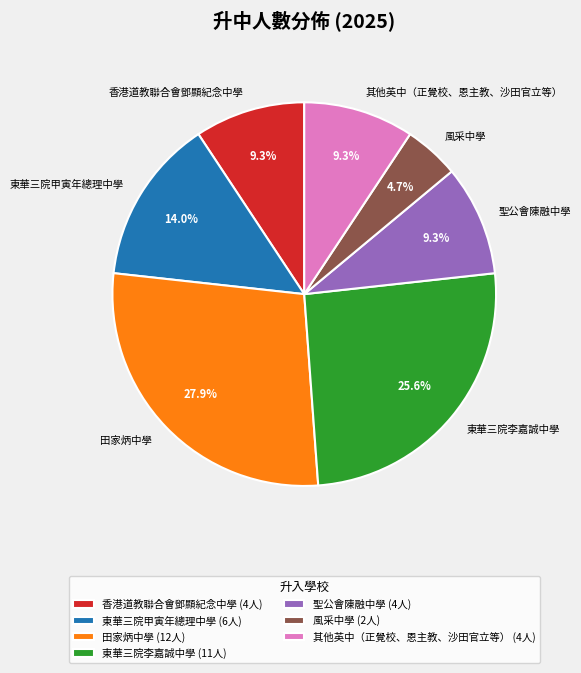

To the nearest percent, what percentage of the pie is 香港道教聯合會鄧顯紀念中學?

9%